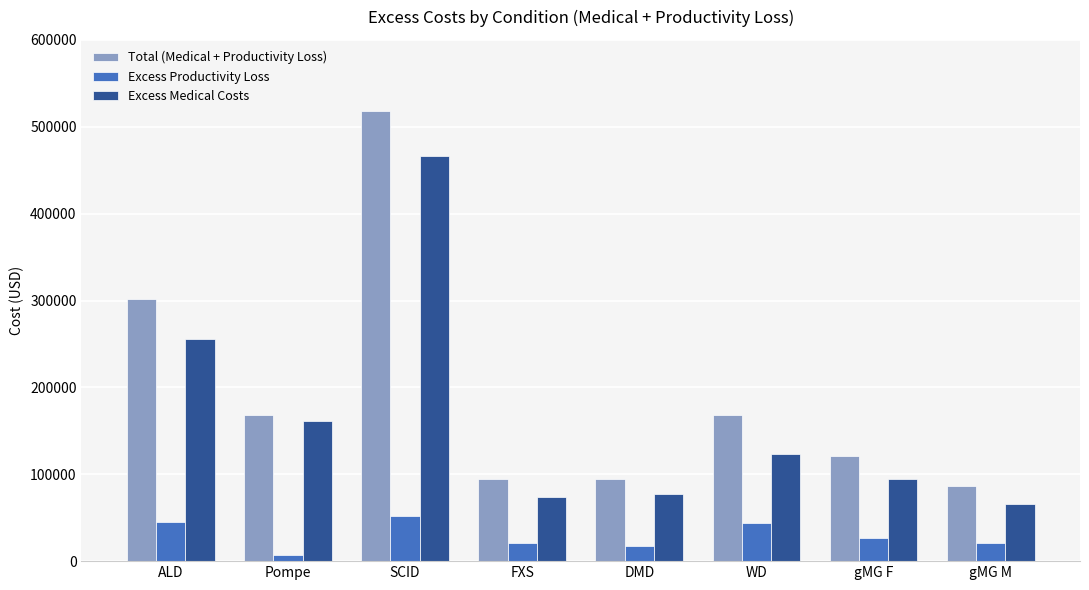

What is the average value of the Excess Productivity Loss series?

29248